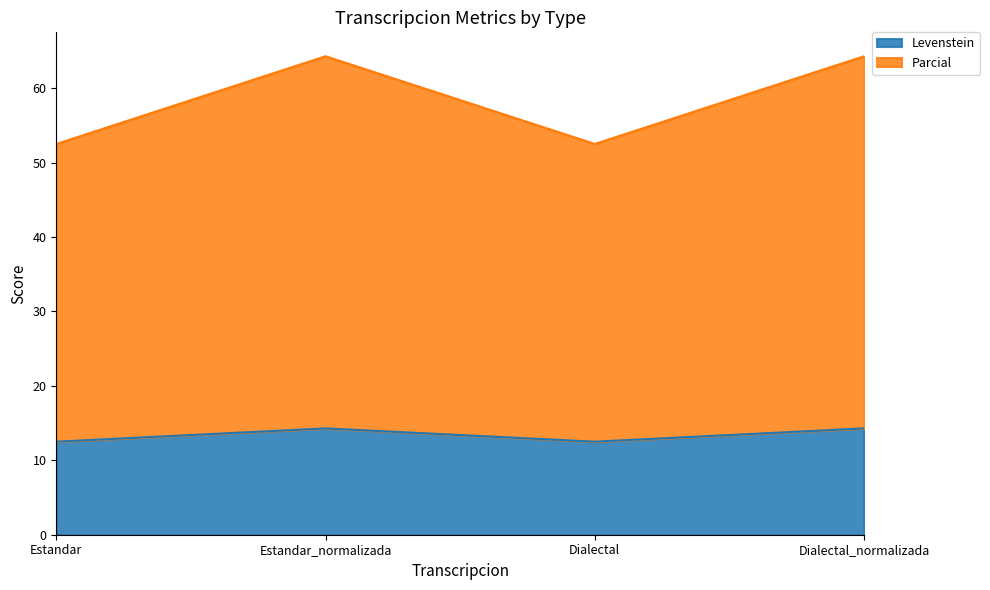

True or false: Levenstein and Parcial cross at least once.

False